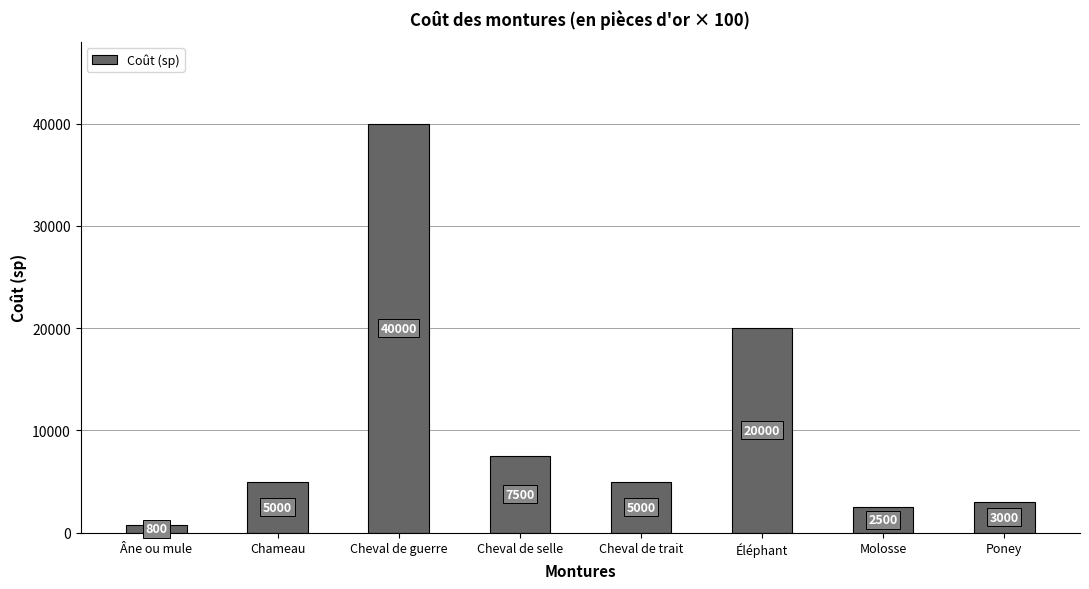

What is the label of the 7th bar from the left?

Molosse